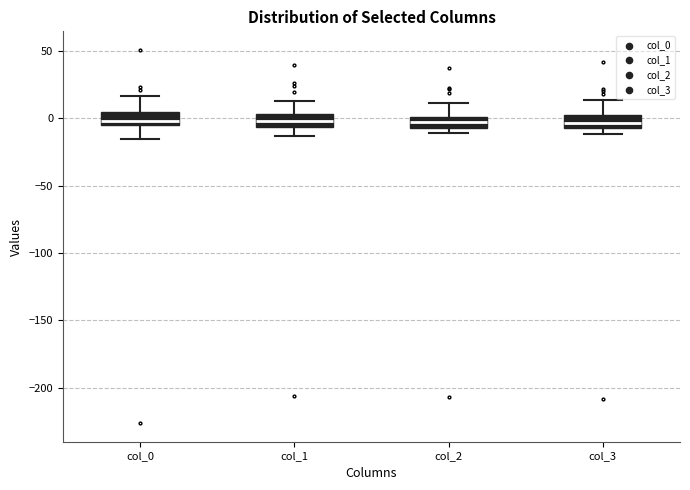

Reading left to right, read every box against the y-axis: the position of its median line, the range the box covers, and the ends of its whiskers. The values are not printed on the chart, so give them approximately, as read against the axis.

col_0: median 0, box -5 to 5, whiskers -15 to 15
col_1: median 0, box -5 to 5, whiskers -15 to 15
col_2: median -5 (inside the box), box -5 to 0, whiskers -10 to 10
col_3: median -5 (inside the box), box -5 to 5, whiskers -10 to 15